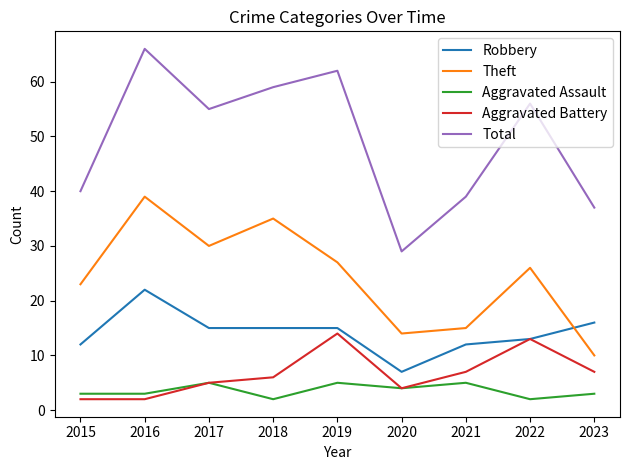

What is the difference between the highest and lowest values at 2017?

50